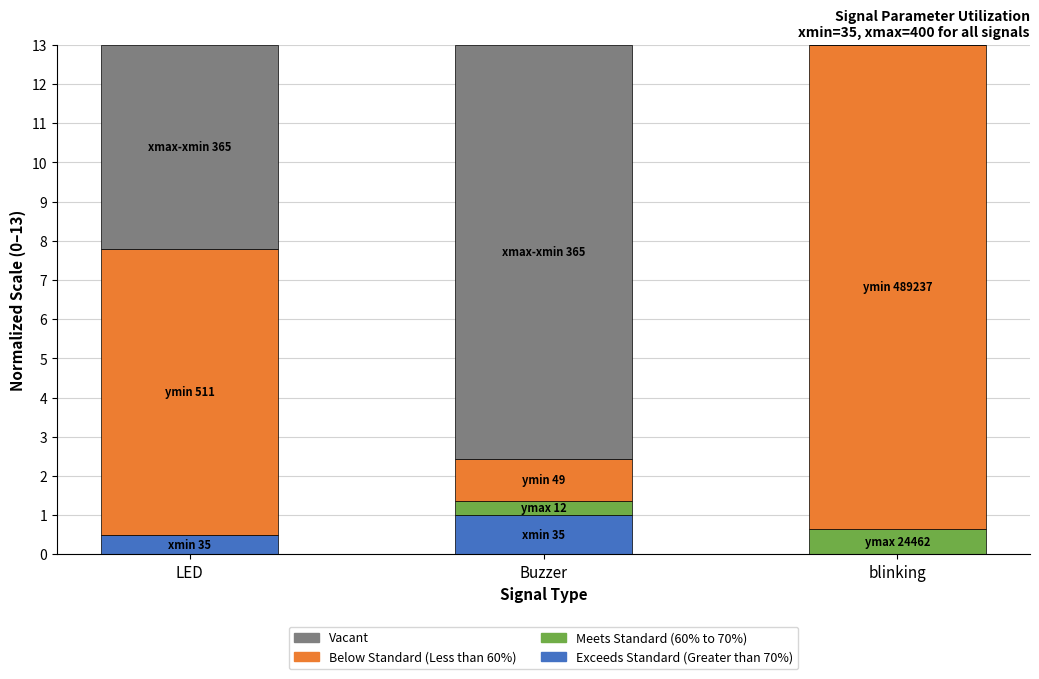

The Exceeds Standard (Greater than 70%) series shows 0.6 at Buzzer. True or false?

False